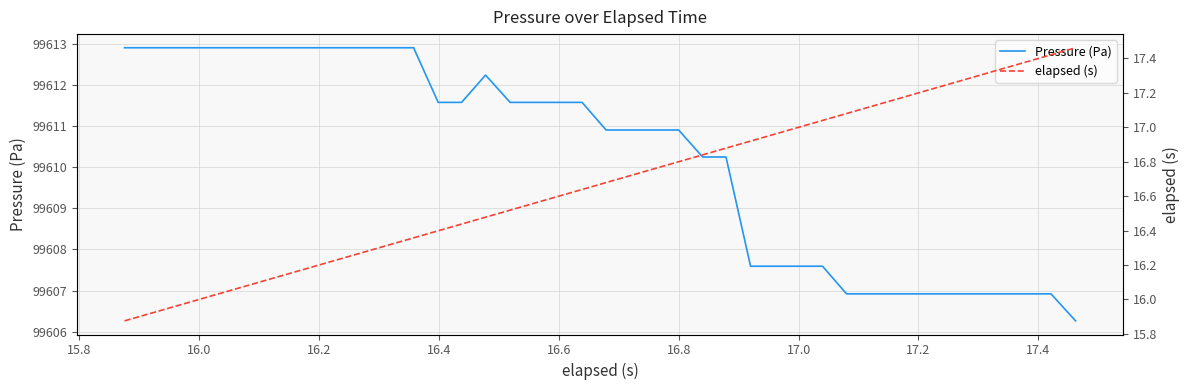

Is this an area chart (filled region under the line)?

No